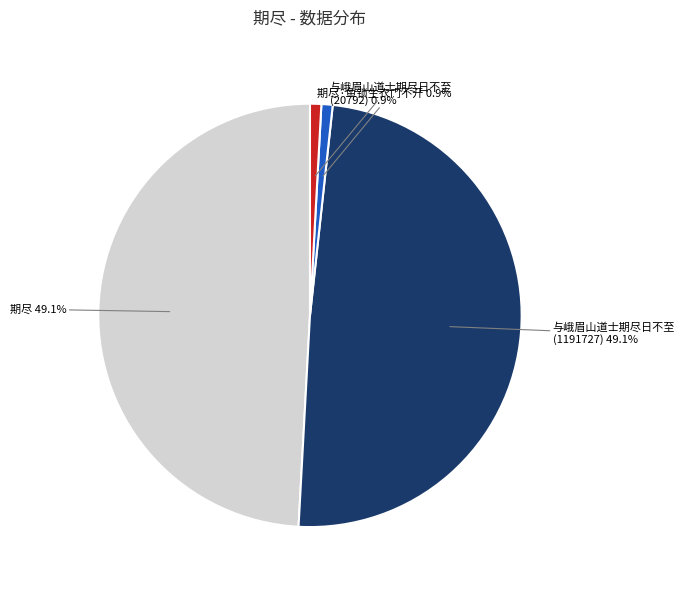

Is there any slice that represents more than half of the pie?

No